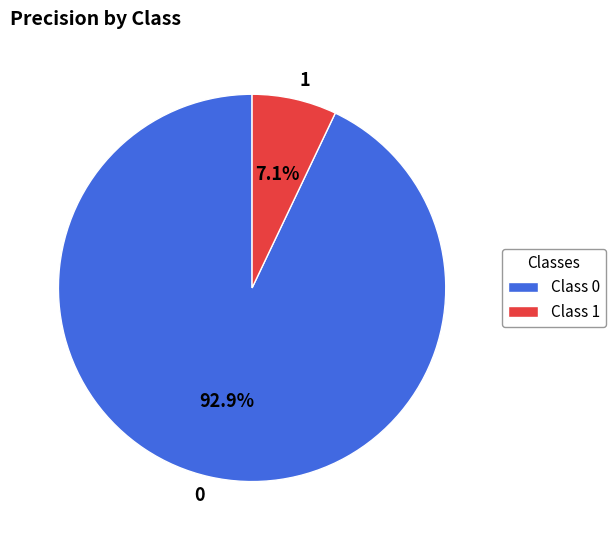

What portion of the pie excludes 1?

92.9%